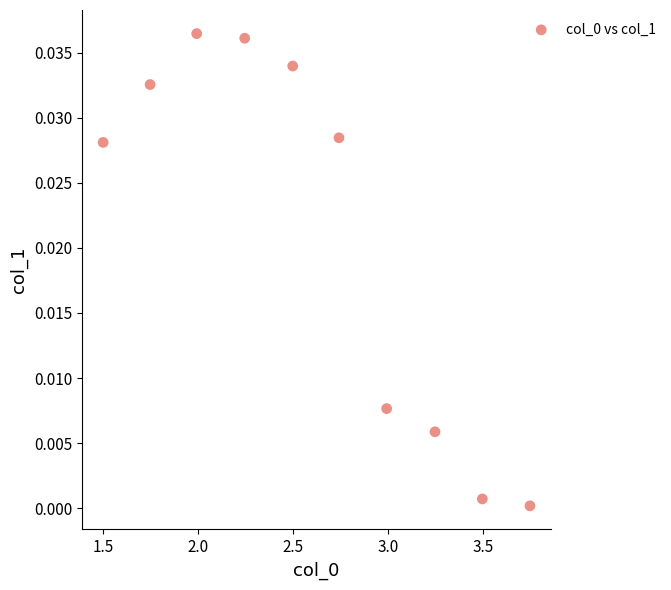

What is the average X value?

2.6